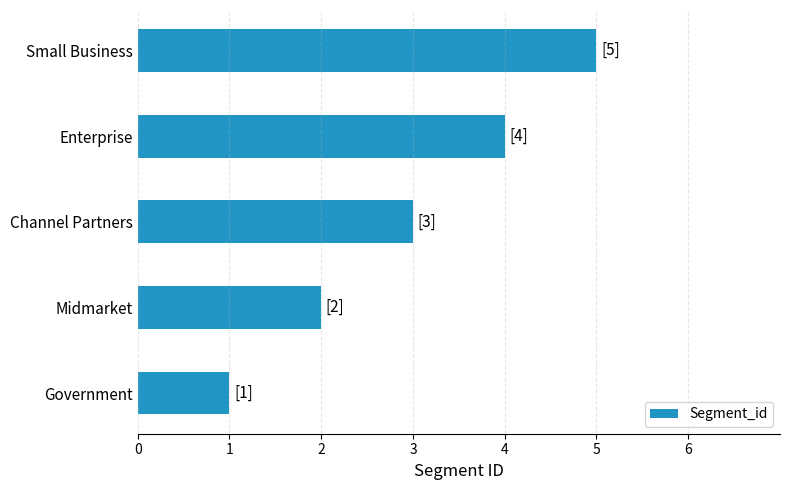

True or false: the data shows 4 at Enterprise.

True